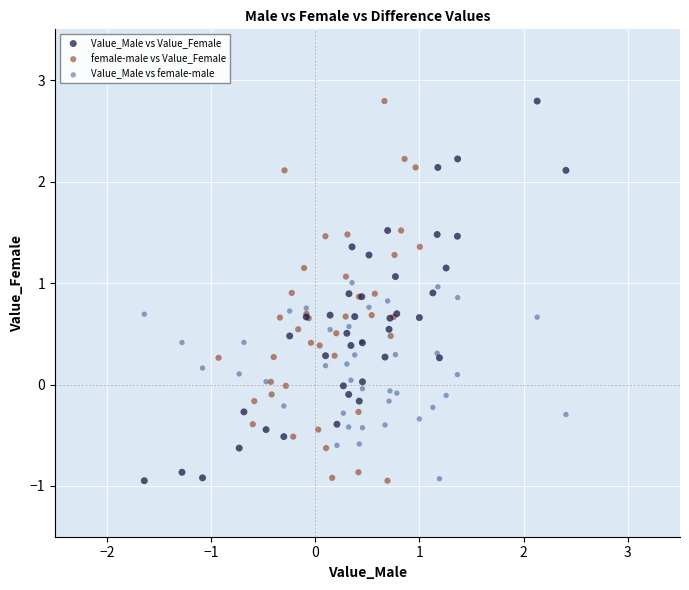

What are all the series names shown in the legend?

Value_Male vs Value_Female, female-male vs Value_Female, Value_Male vs female-male